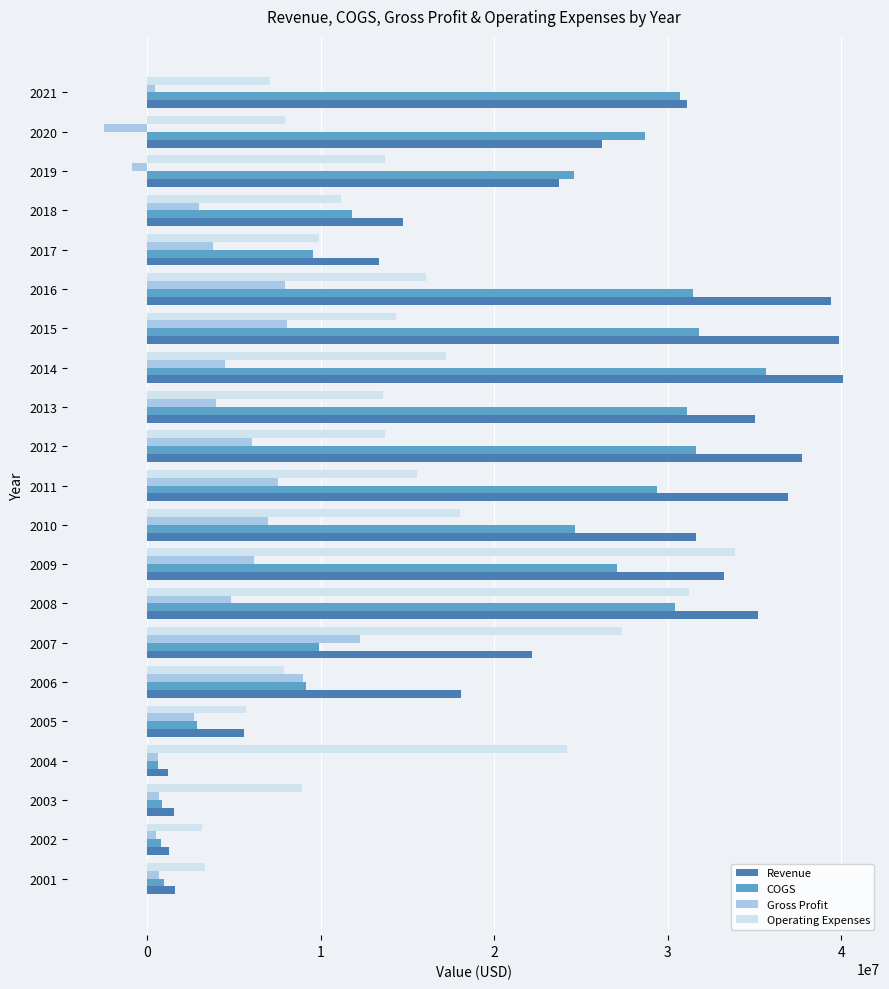

Which series has the largest total across all categories?

Revenue